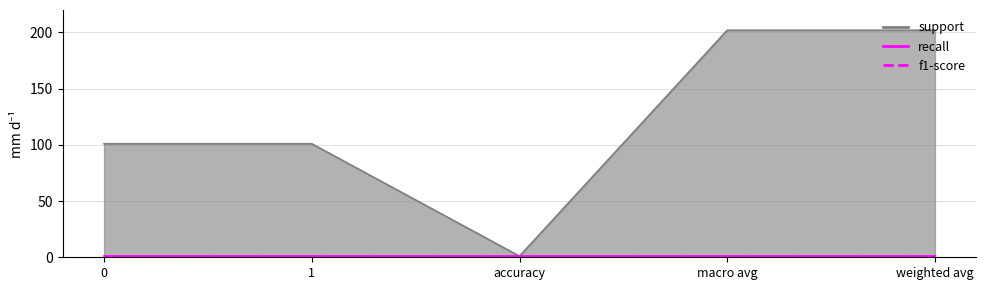

The recall series shows 1 at weighted avg. True or false?

True